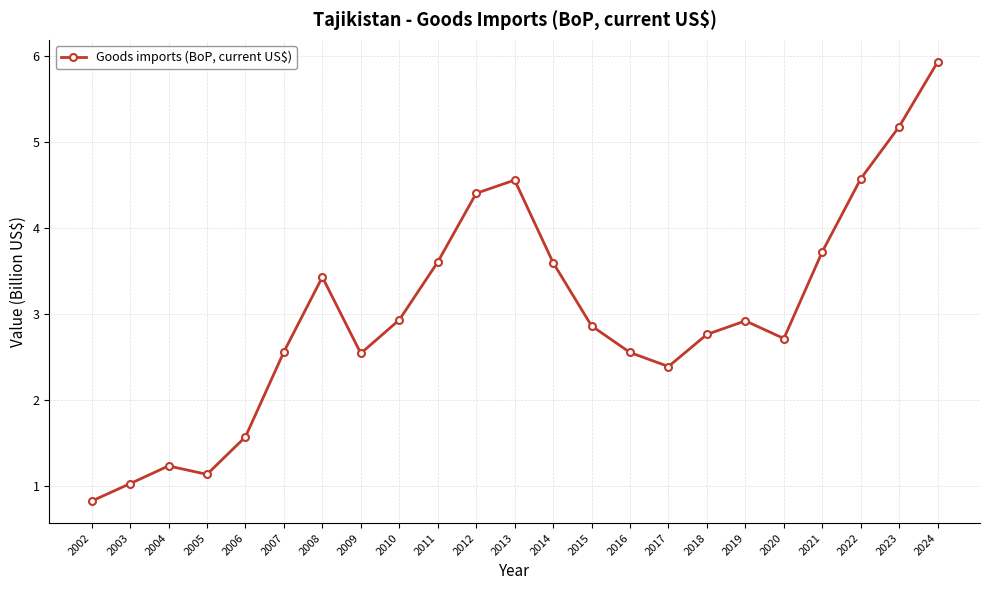

At which label does the data first exceed 2?

2007